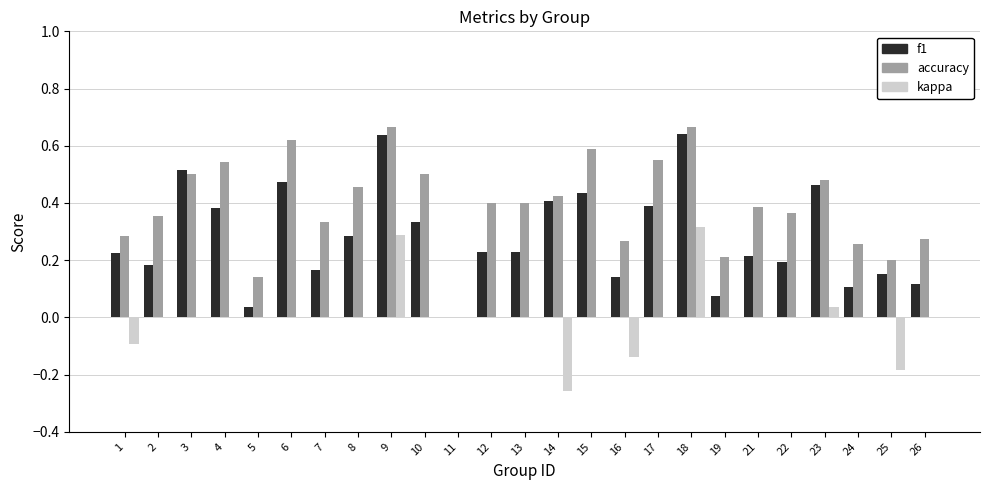

How many accuracy values are between 0 and 1?

25